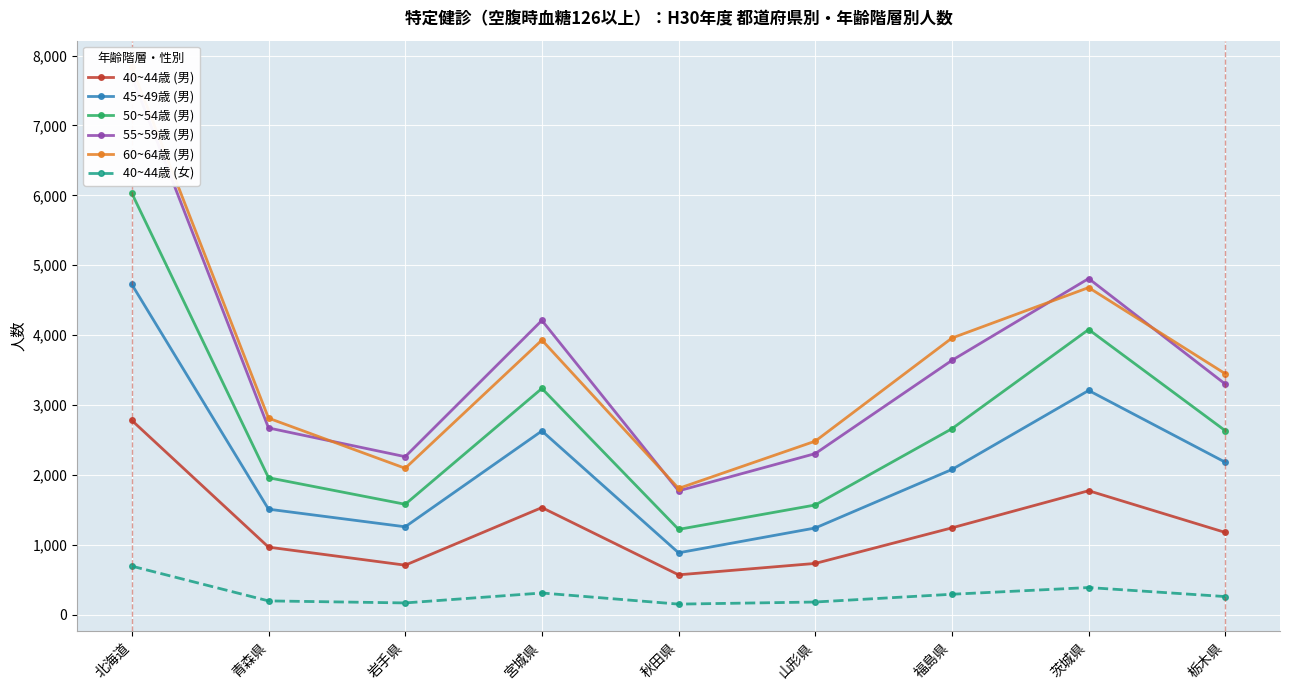

Reading right to left, extract all data points from this chart.

40~44歳 (男): 1178	1775	1244	735	572	1534	710	968	2781
45~49歳 (男): 2182	3209	2079	1242	887	2630	1259	1511	4726
50~54歳 (男): 2633	4081	2662	1571	1222	3238	1581	1961	6030
55~59歳 (男): 3300	4810	3640	2306	1773	4211	2262	2673	7702
60~64歳 (男): 3448	4681	3959	2484	1808	3930	2096	2813	7829
40~44歳 (女): 261	390	294	183	153	312	170	199	696